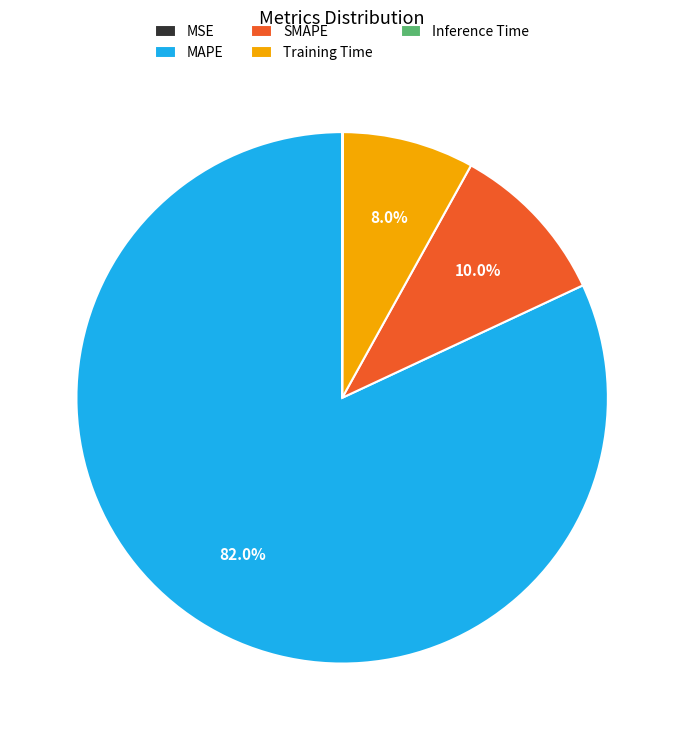

Approximately how many times larger is the value at Training Time compared to SMAPE?

0.8